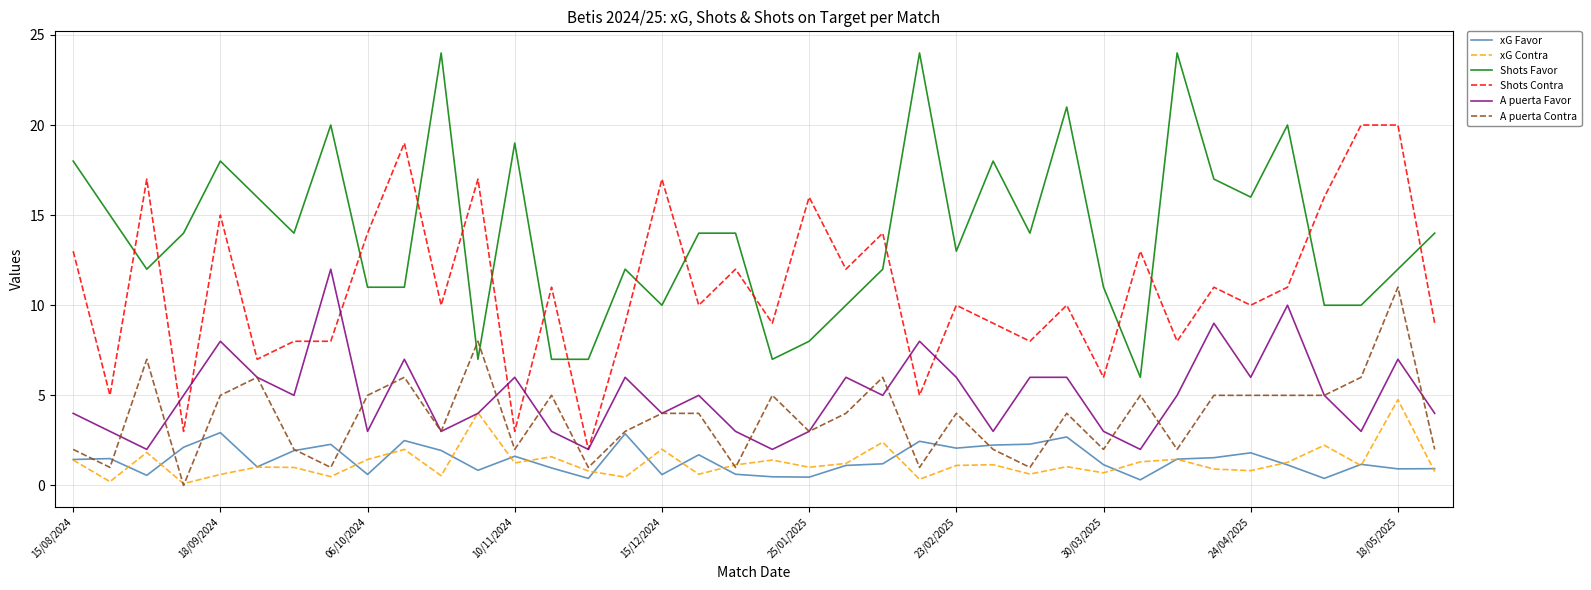

Which series has the largest total across all categories?

Shots Favor